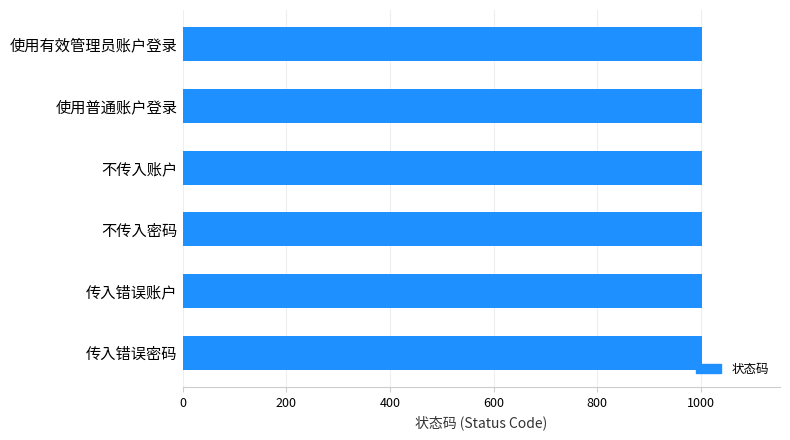

What is the average value?

1001